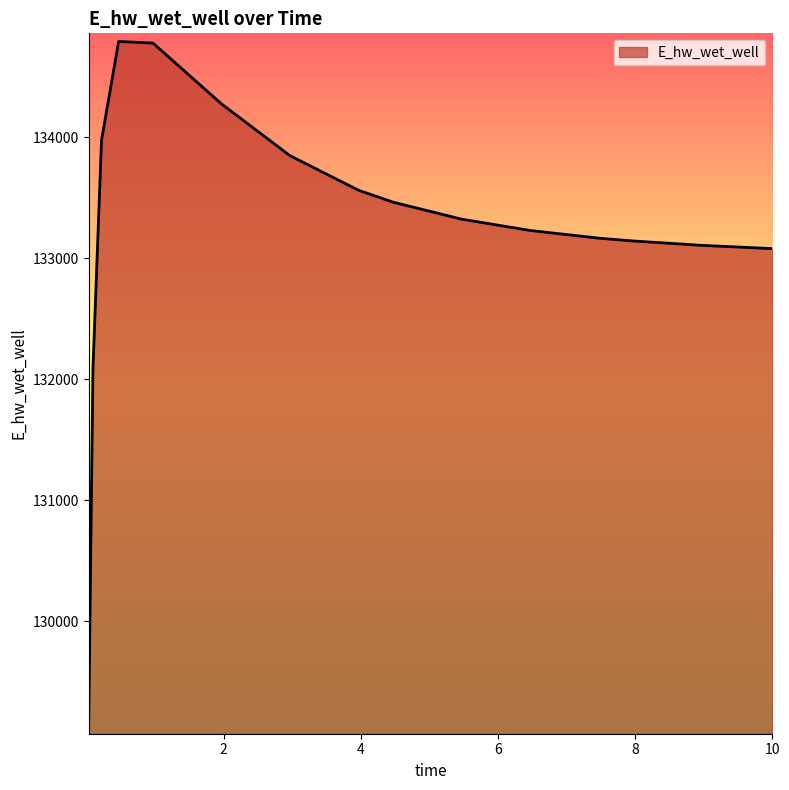

What is the difference between the maximum and minimum values?

5662.1